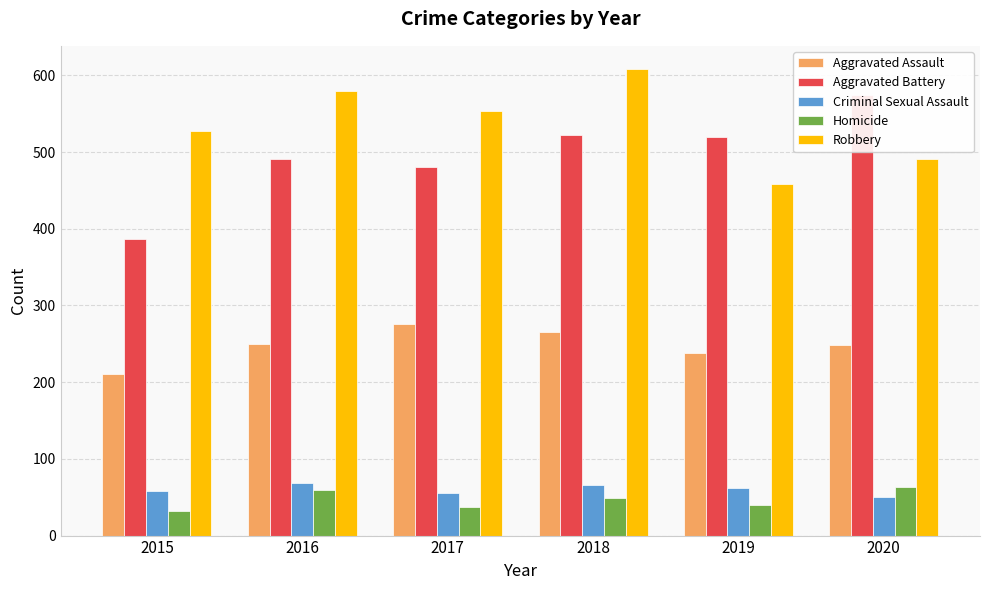

What is the difference between the second highest and second lowest values in the Aggravated Assault series?

27